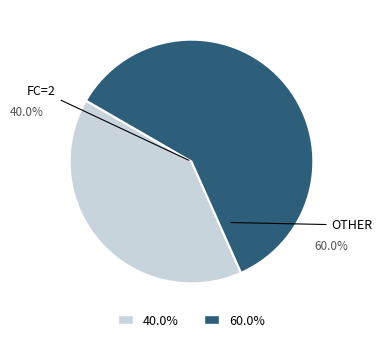

Do OTHER and FC=2 together represent more than half of the pie?

Yes